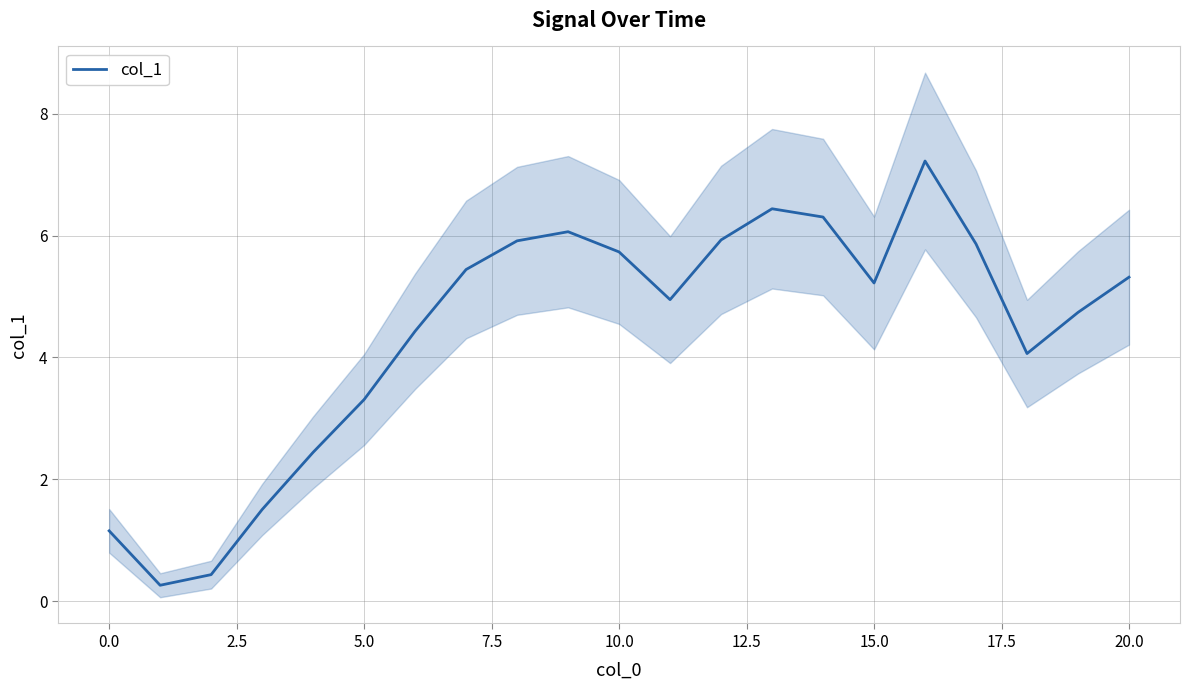

True or false: there are more than 2 points higher than both neighbors.

True